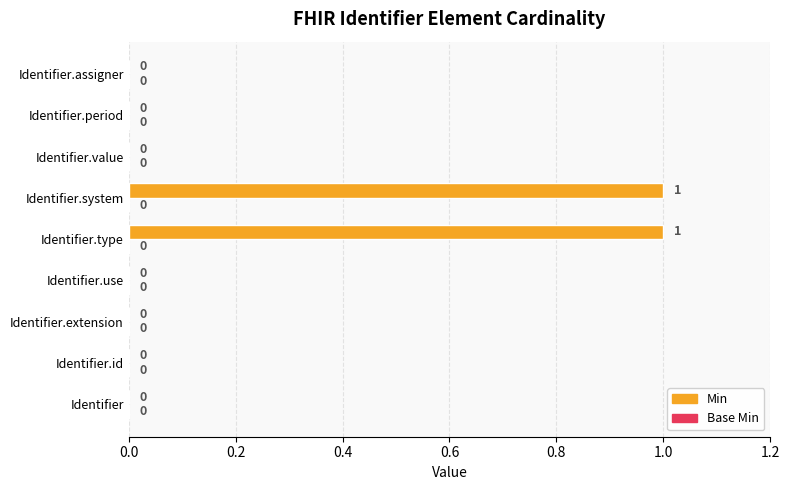

Which has a higher value, Identifier.assigner or Identifier.system?

Identifier.system